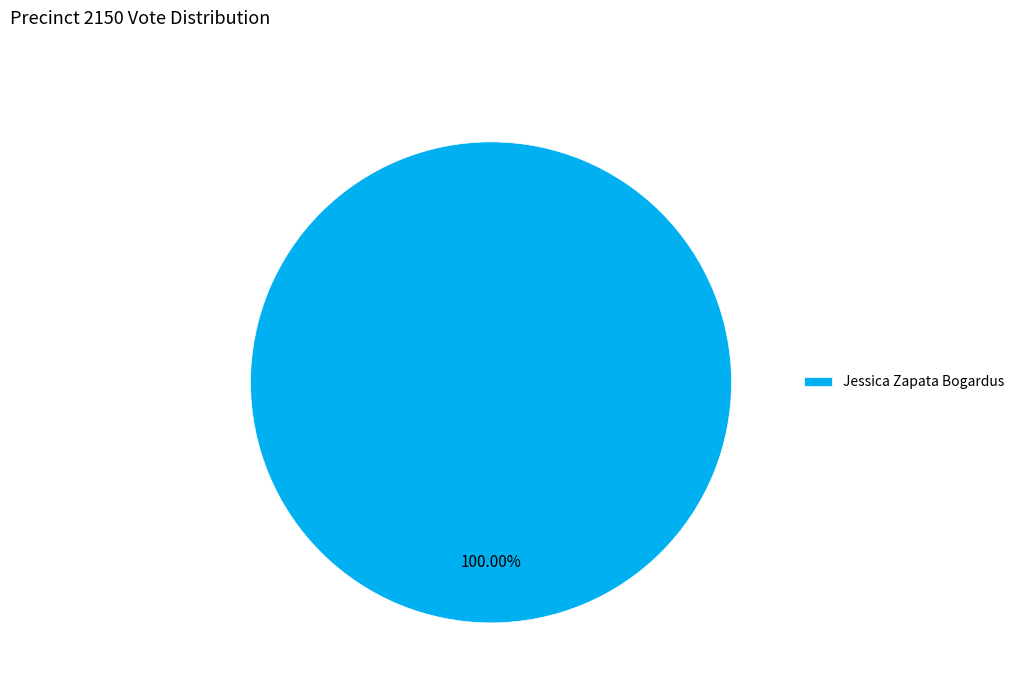

Rank the categories by value from lowest to highest.

Jessica Zapata Bogardus